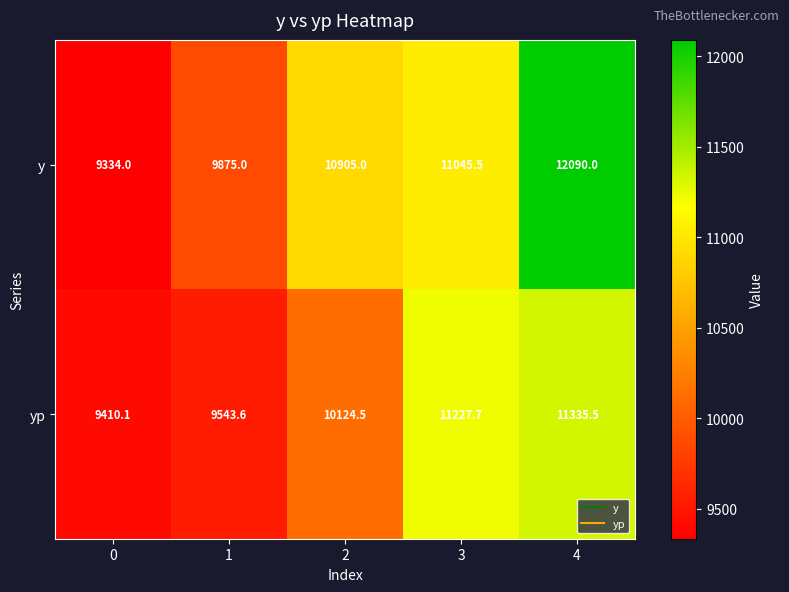

Which series has the largest total across all categories?

y